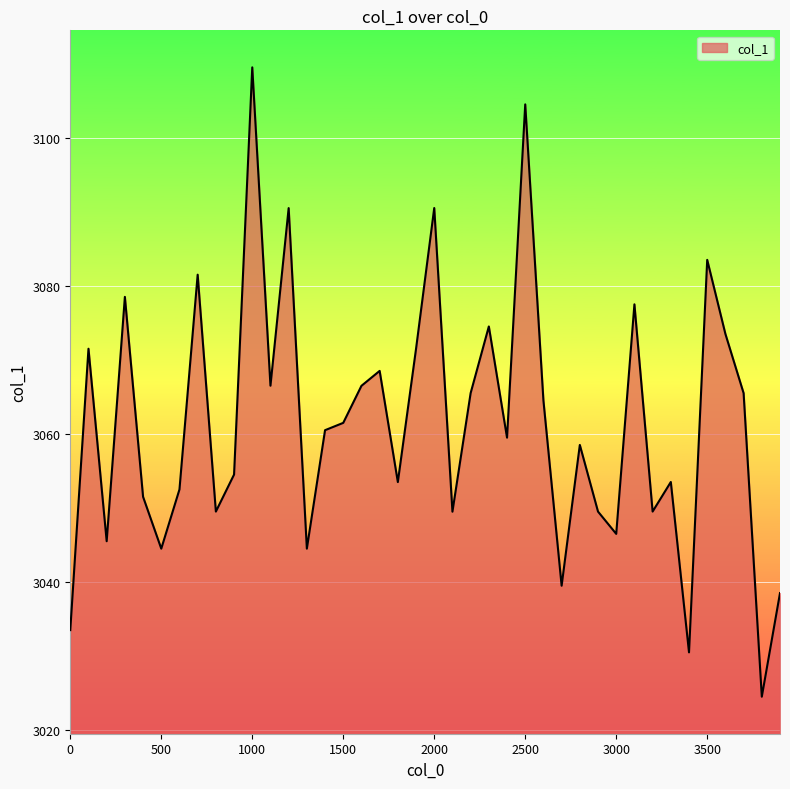

What is the maximum value shown in the chart?

3109.5